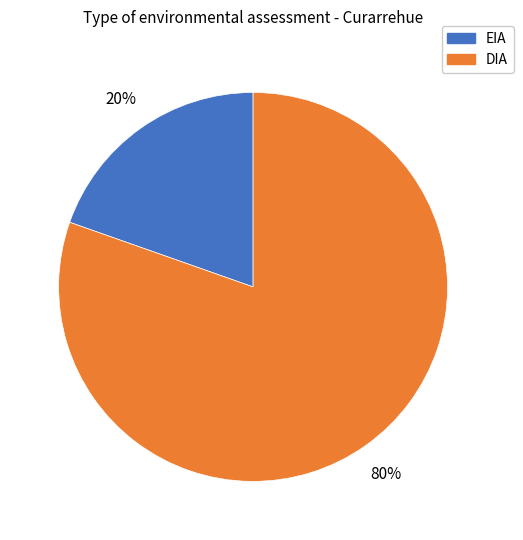

Combined, do DIA and EIA account for over 50%?

Yes